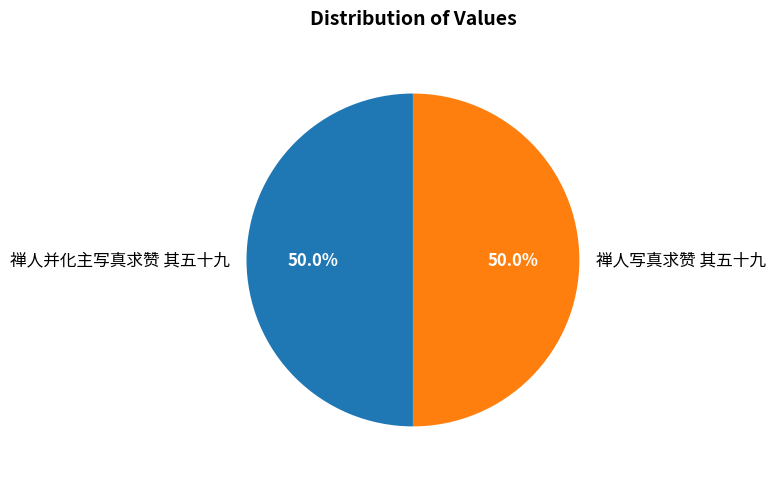

Combined, do 禅人写真求赞 其五十九 and 禅人并化主写真求赞 其五十九 account for over 50%?

Yes